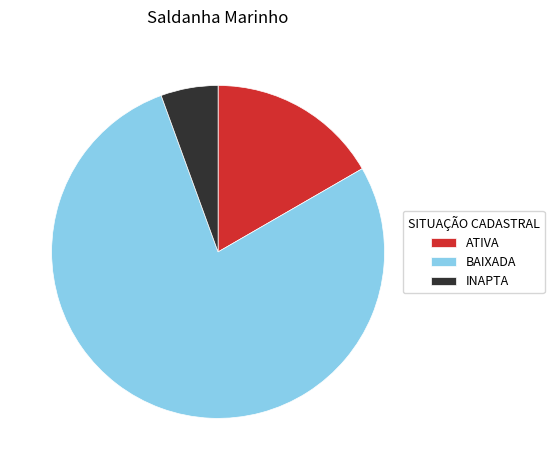

True or false: ATIVA accounts for 31% of the total.

False